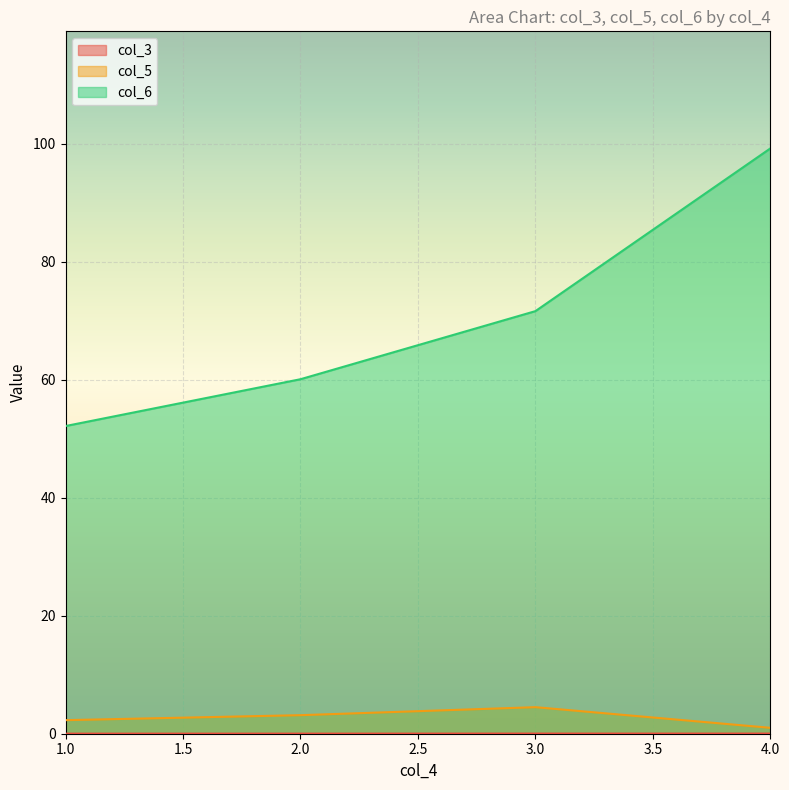

What is the highest value of the col_5 series?

4.5